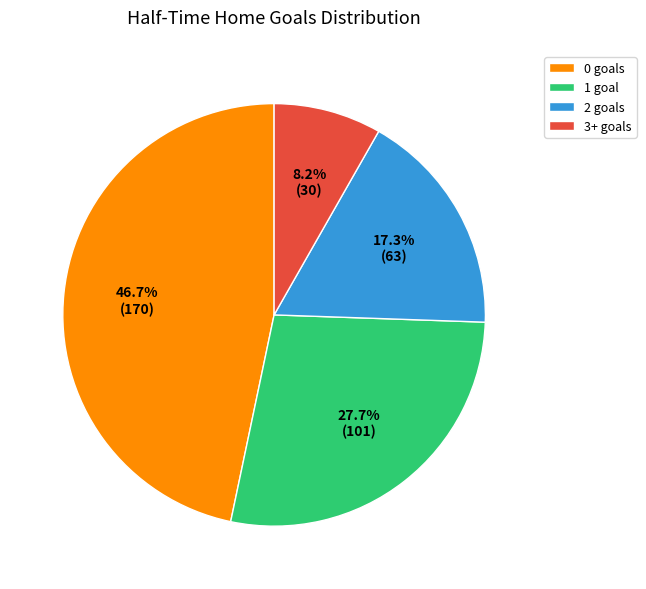

Between 3+ and 1, which is larger?

1